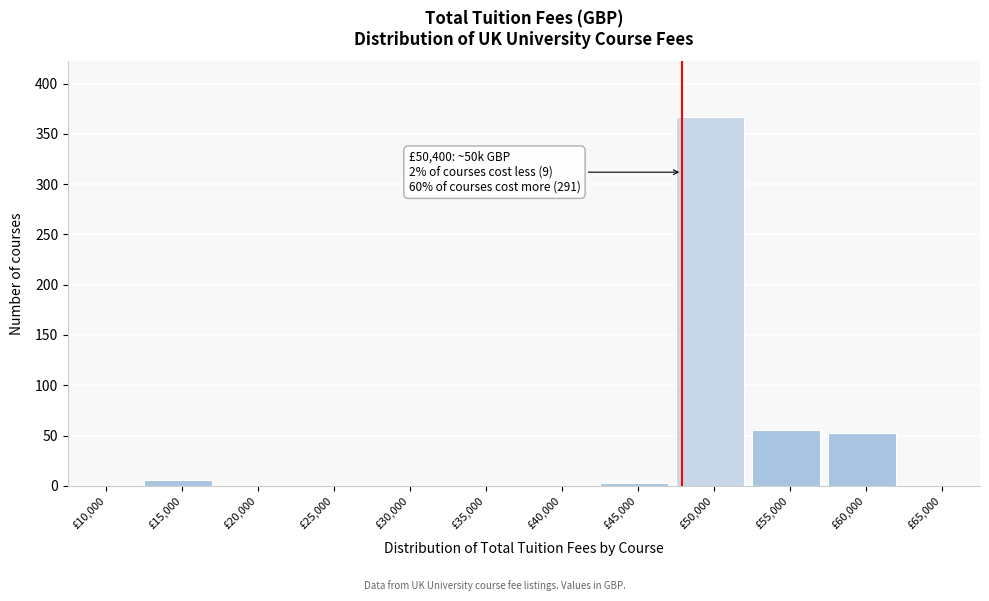

Reading right to left, transcribe all the data shown in this chart.

£65,000=0	£60,000=53	£55,000=55	£50,000=367	£45,000=3	£40,000=0	£35,000=0	£30,000=0	£25,000=0	£20,000=0	£15,000=6	£10,000=0